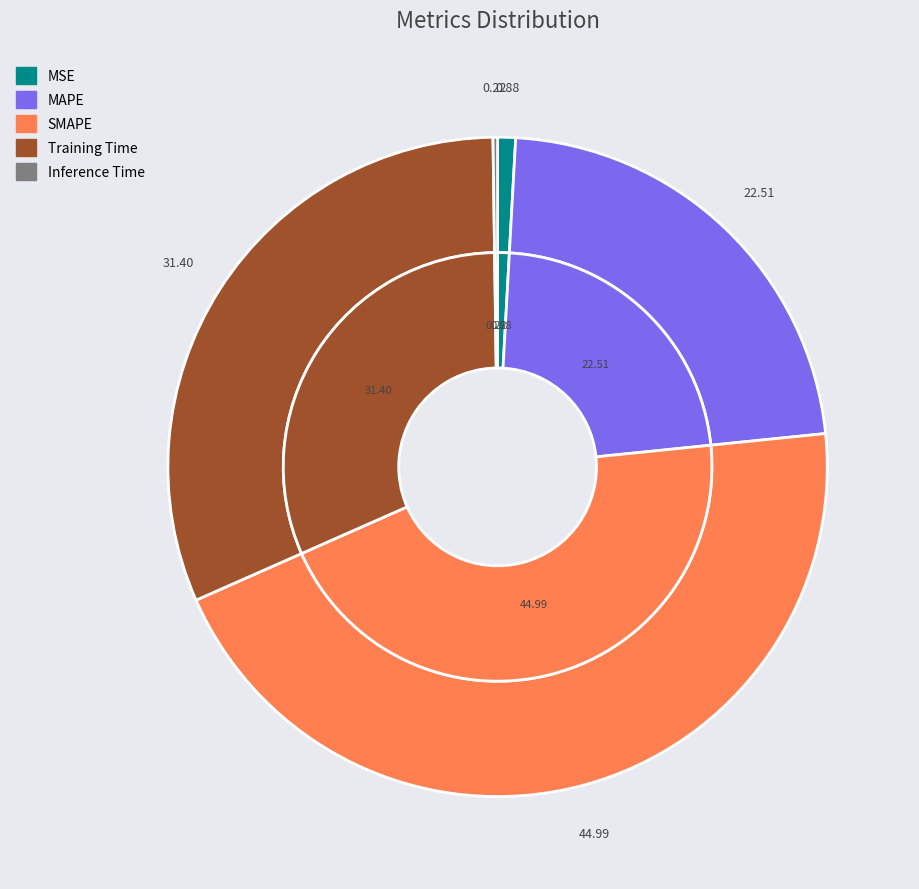

Which slice is the smallest?

Inference Time